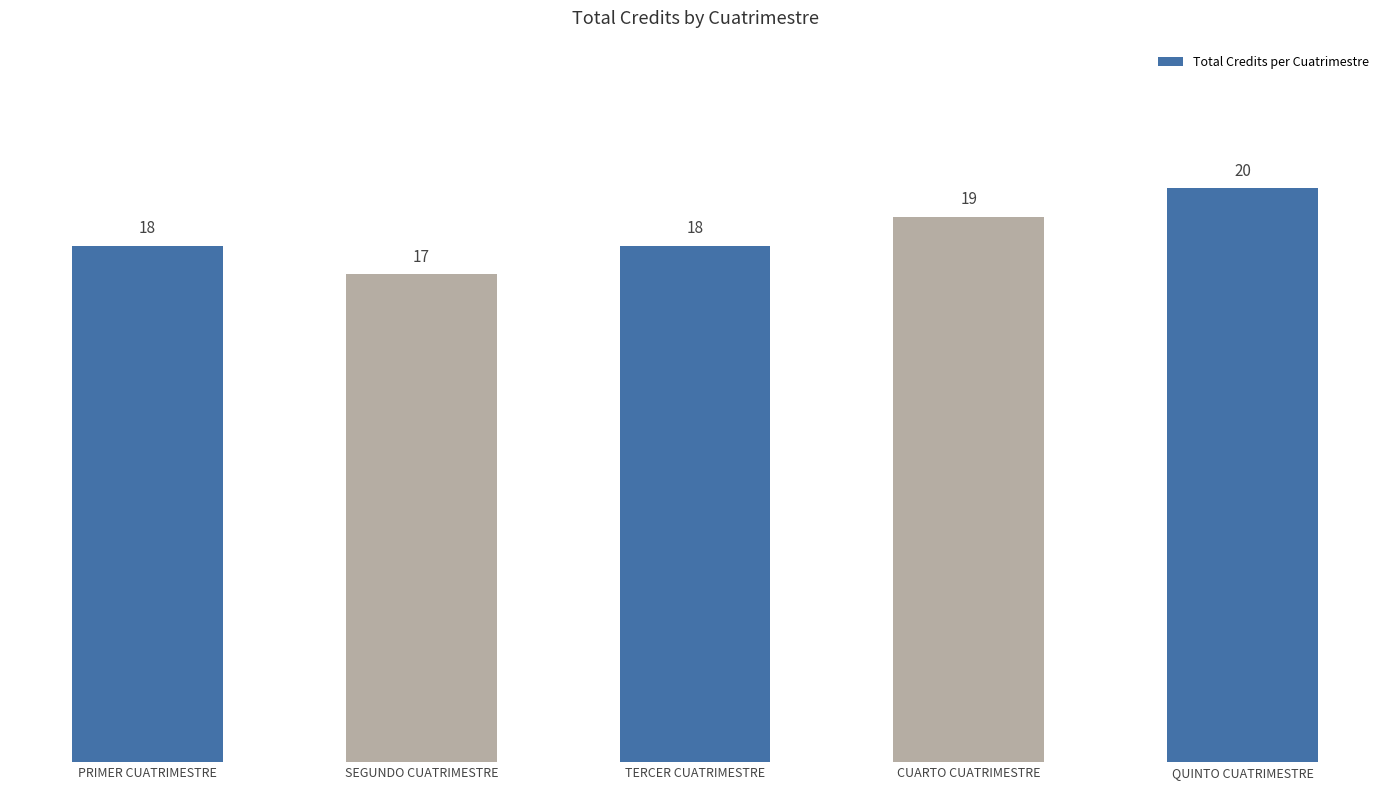

Between SEGUNDO CUATRIMESTRE and QUINTO CUATRIMESTRE, which is larger?

QUINTO CUATRIMESTRE